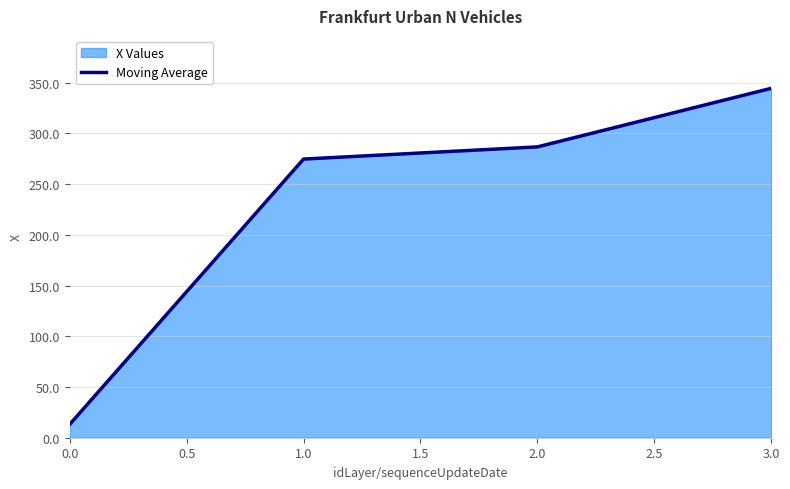

Is it true that the value at 1.0 is 386.4?

False